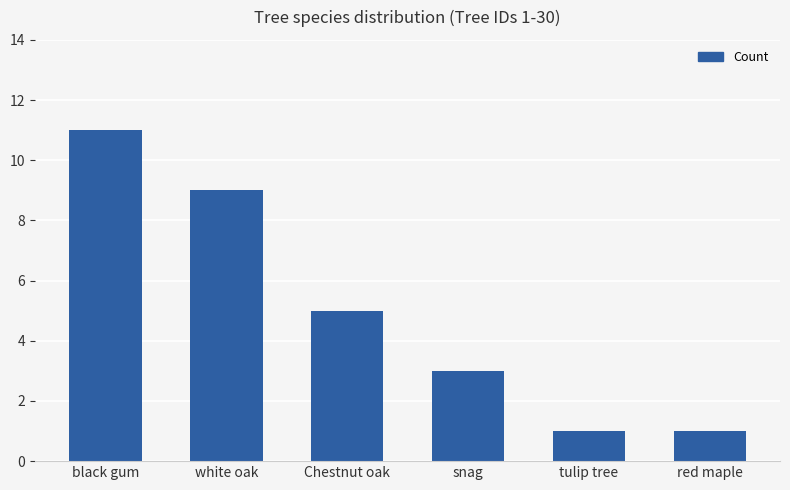

Reading left to right, extract all data points from this chart.

11	9	5	3	1	1